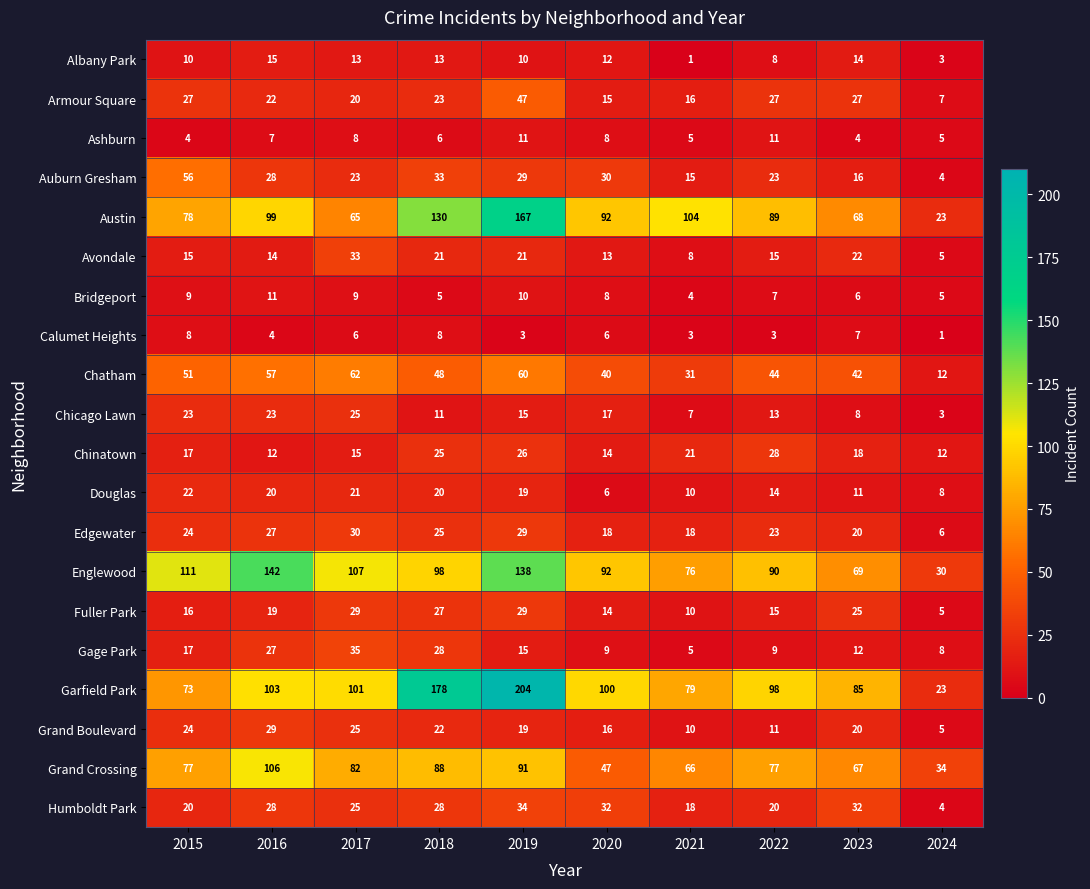

Between 2016 and 2017, which series saw the biggest shift?

Englewood